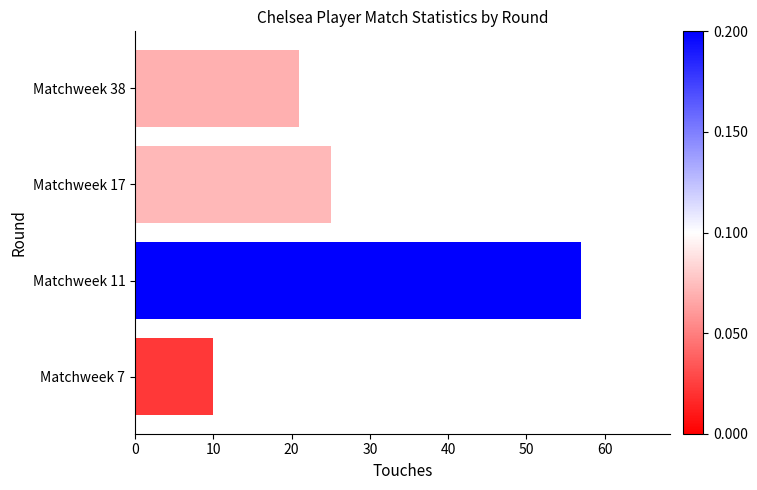

At which label is the value closest to 33?

Matchweek 17